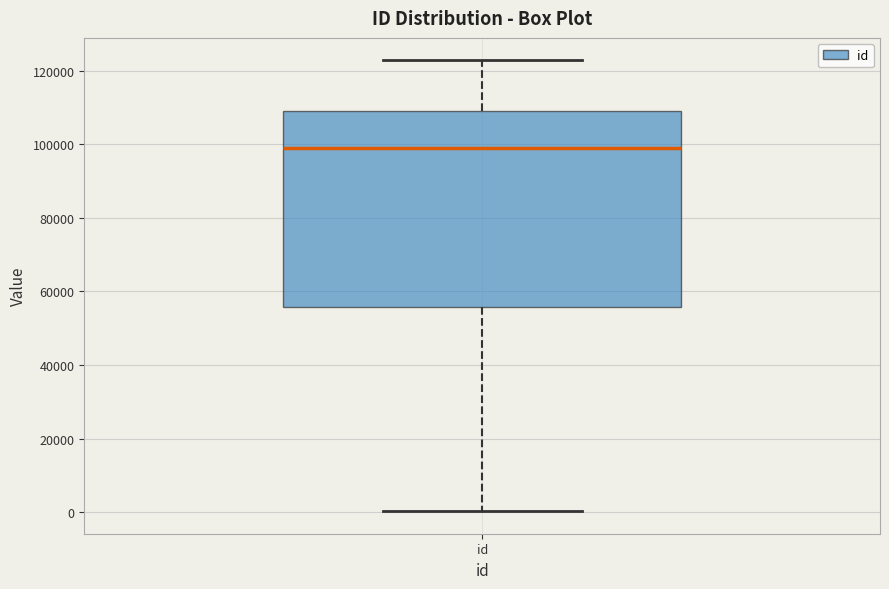

Read this box plot against the y-axis: the position of the median line, the range covered by the box, and the ends of both whiskers. The values are not printed on the chart, so give them approximately, as read against the axis.

median 98000, box 56000 to 110000, whiskers 0 to 122000